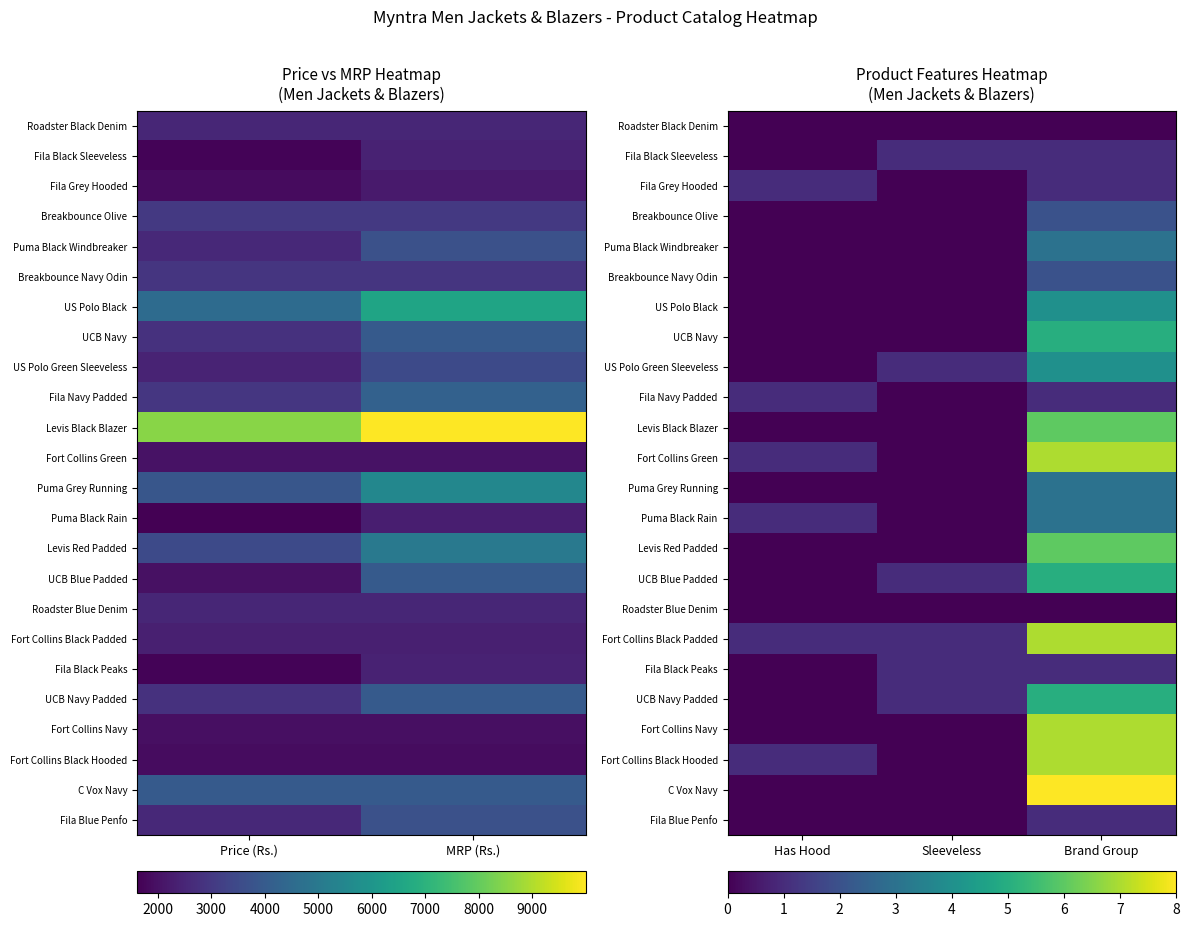

What is the sum of all UCB Navy values?

5